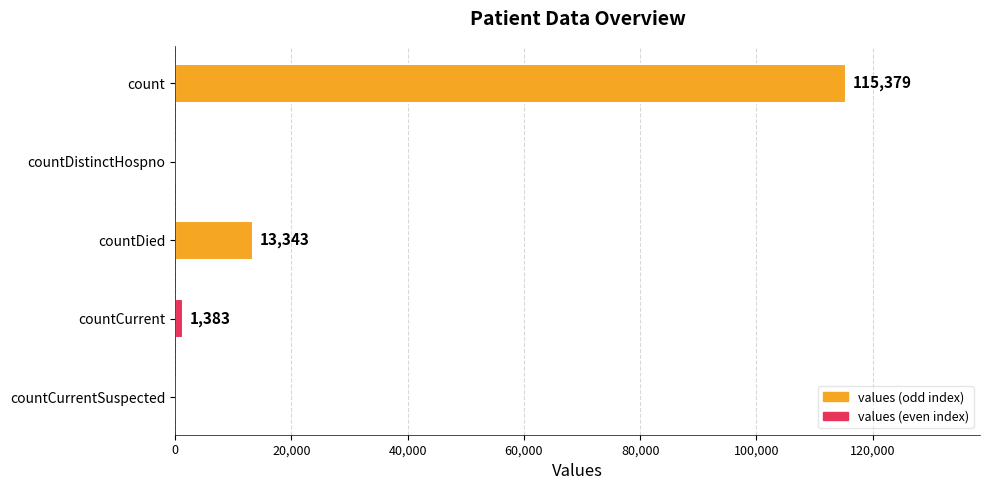

Reading top to bottom, transcribe all the data shown in this chart.

count=115379	countDistinctHospno=0	countDied=13343	countCurrent=1383	countCurrentSuspected=0